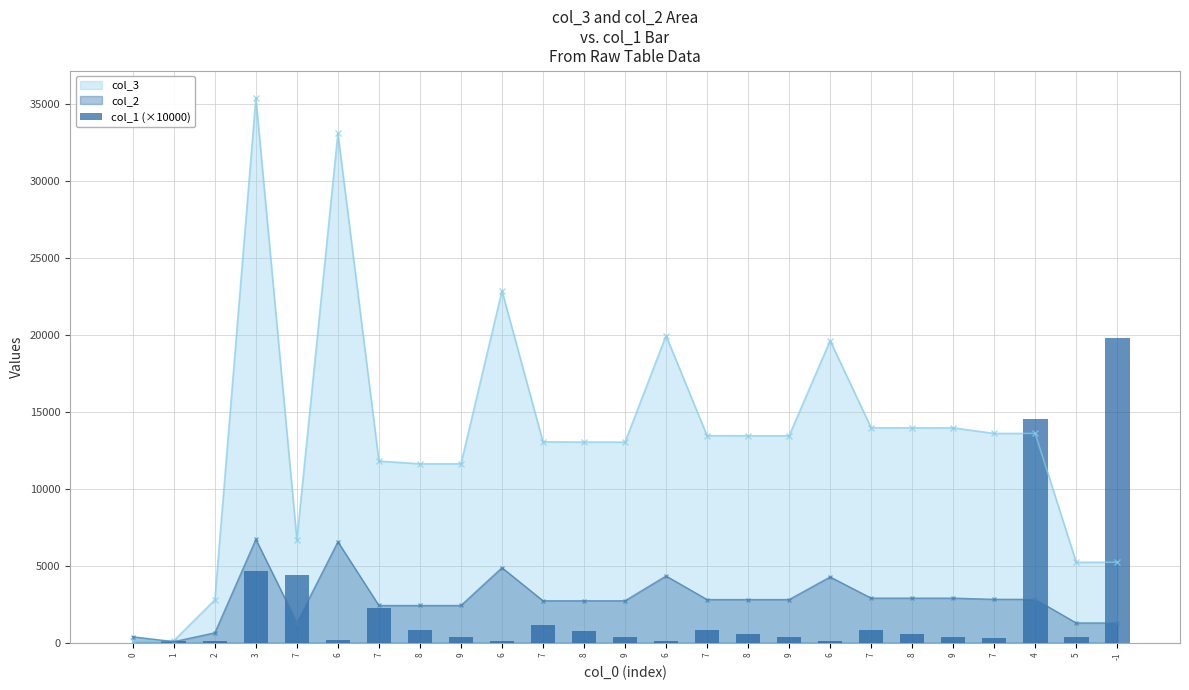

How many values are below 392?

12